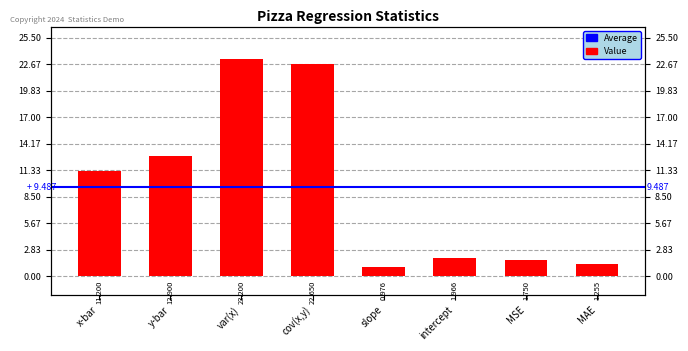

What is the sum of all values?

75.9